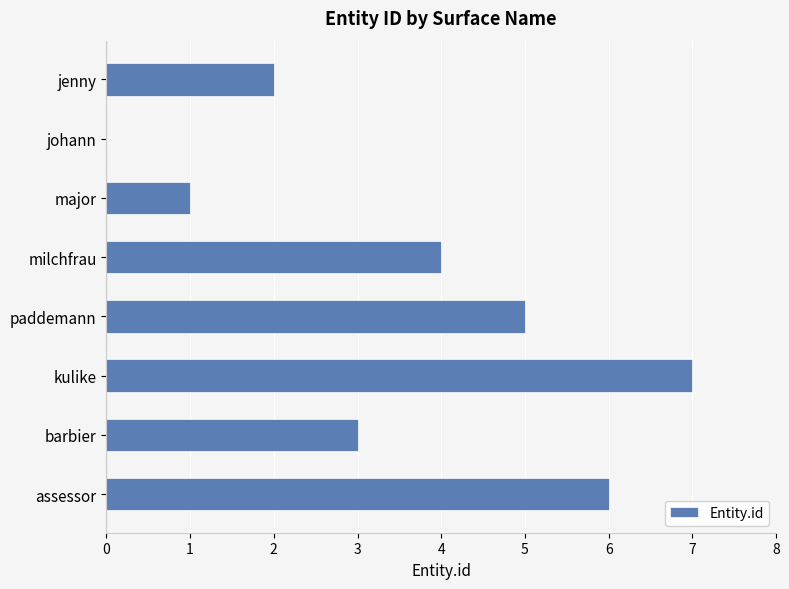

What is the sum of all values?

28